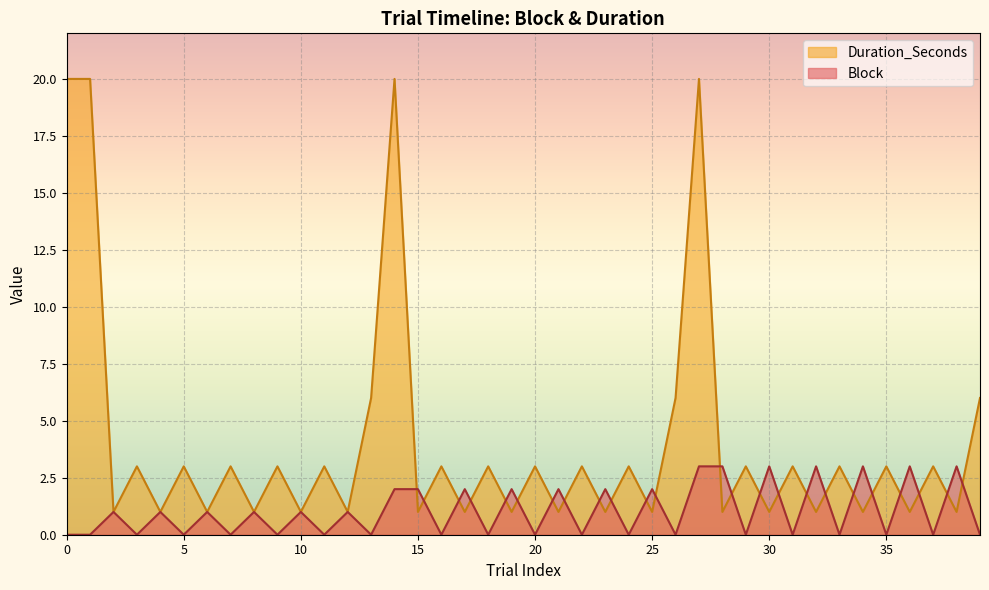

What is the total value across all series at 0?

20